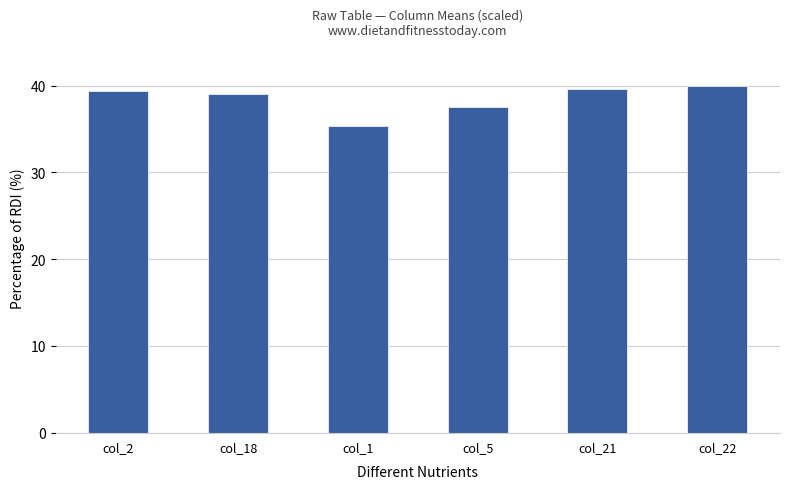

True or false: the data shows 39.6 at col_21.

True